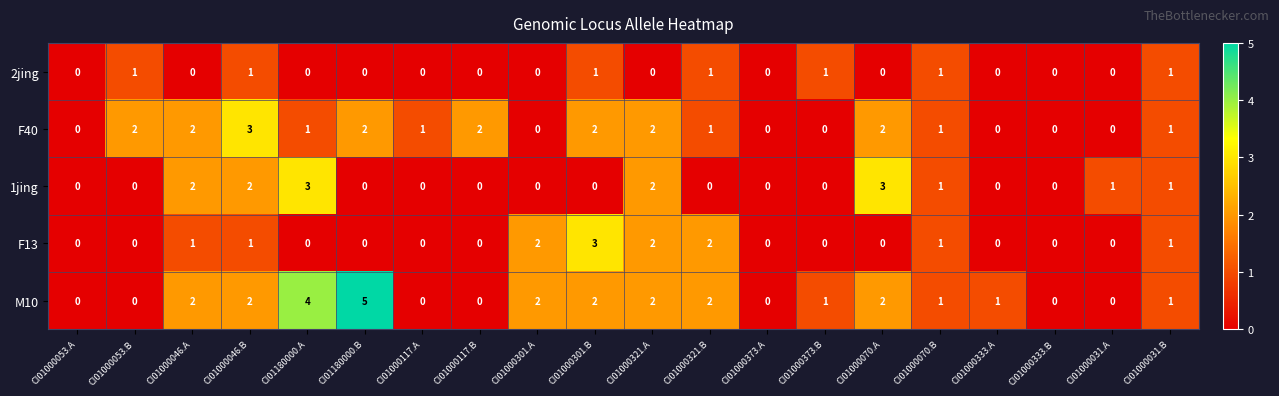

What is the sum of all M10 values?

27